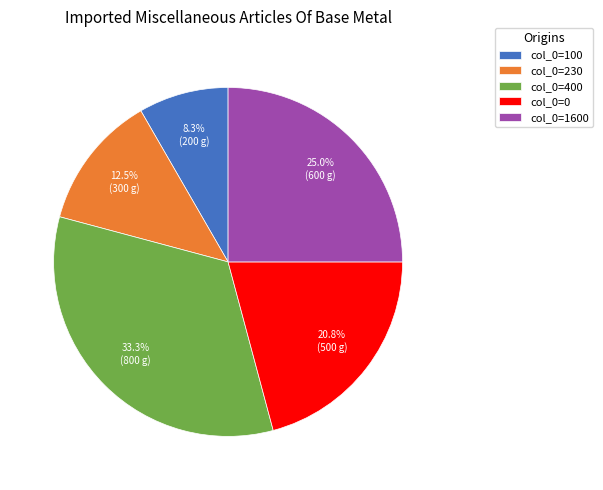

Count the number of slices in the pie.

5